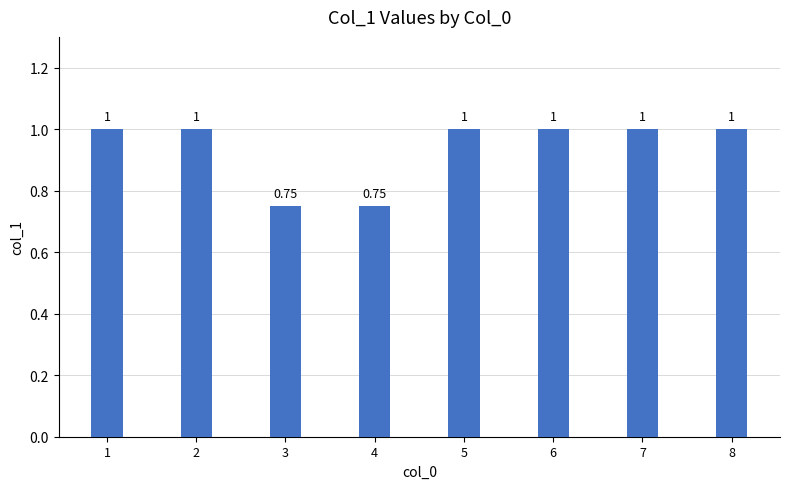

The value at 5 is 0.3. True or false?

False